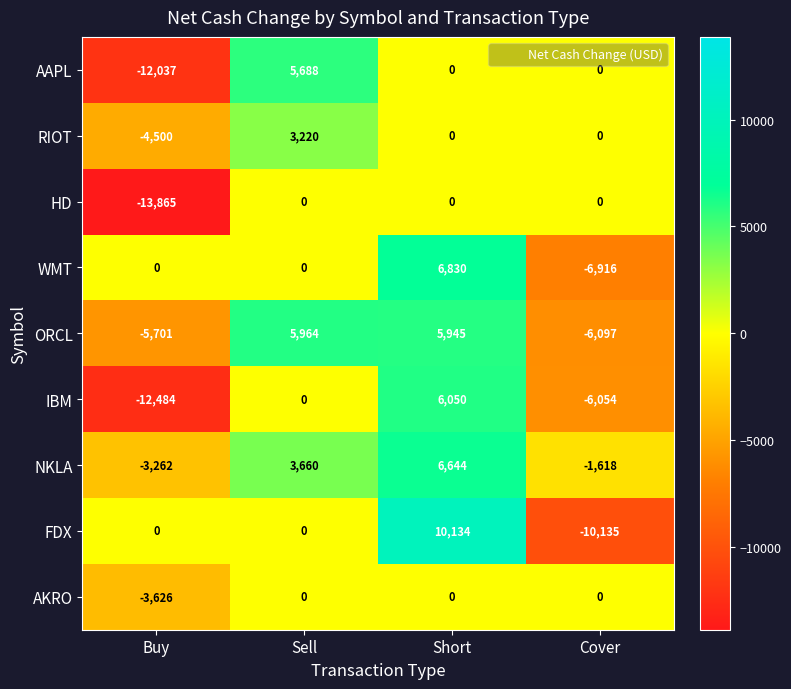

What is the difference between the highest and lowest values at Short?

10134